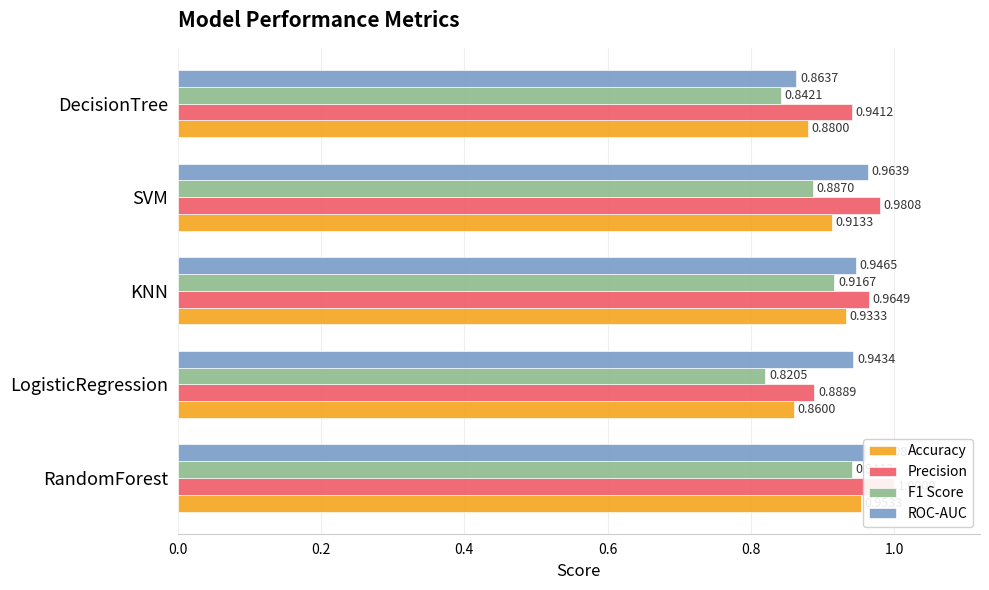

What is the difference between the maximum and second lowest values in the F1 Score series?

0.1